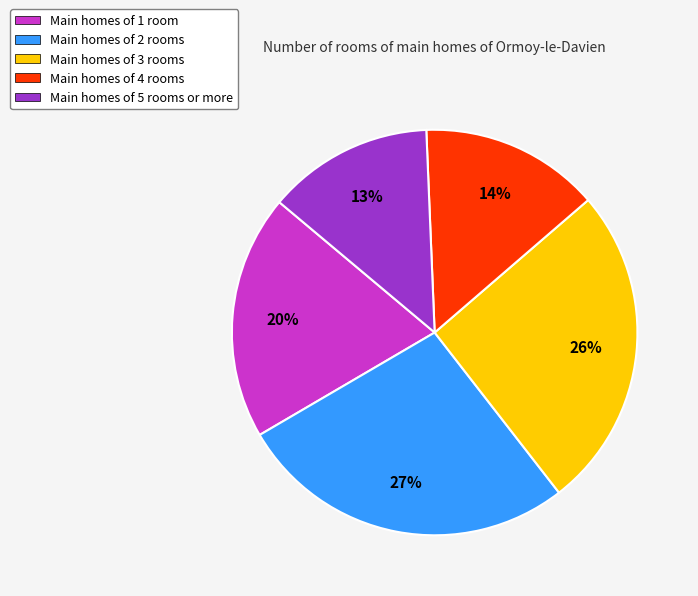

How many segments does this pie chart have?

5